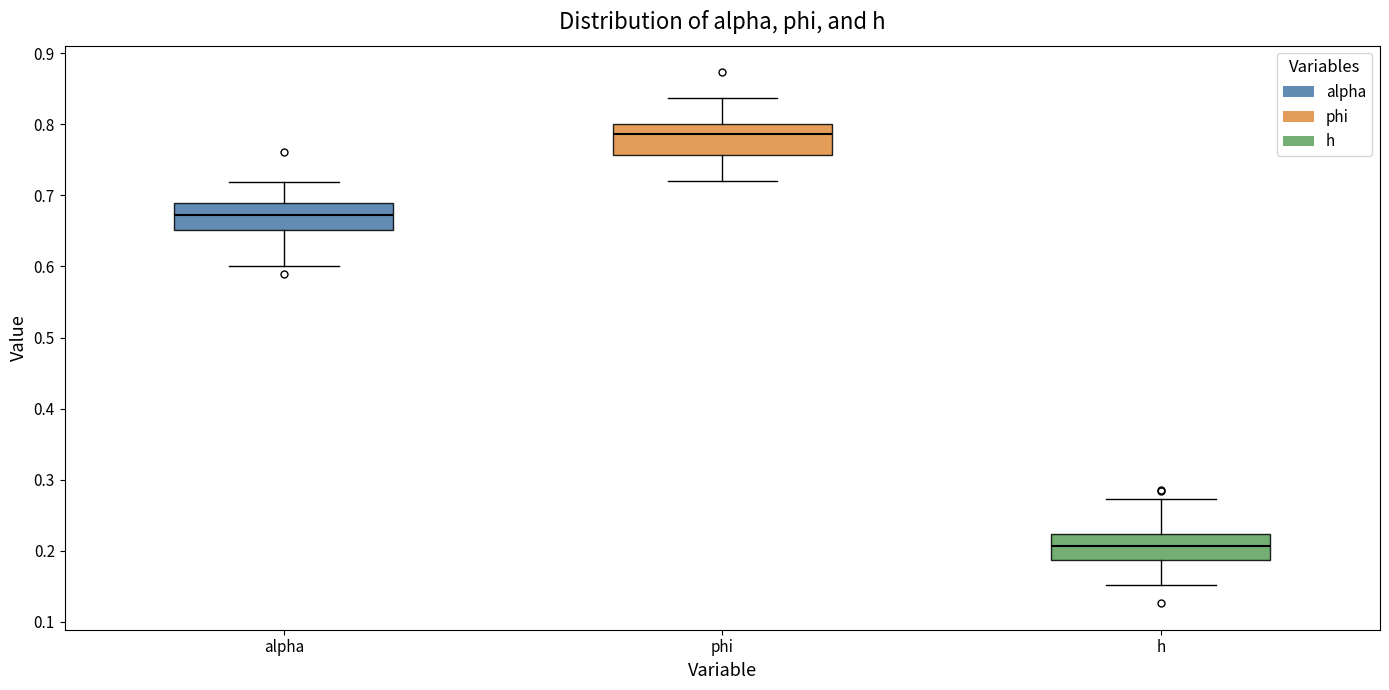

Where is the upper edge of the box for phi on the y-axis? The values are not printed on the chart, so give them approximately, as read against the axis.

0.80